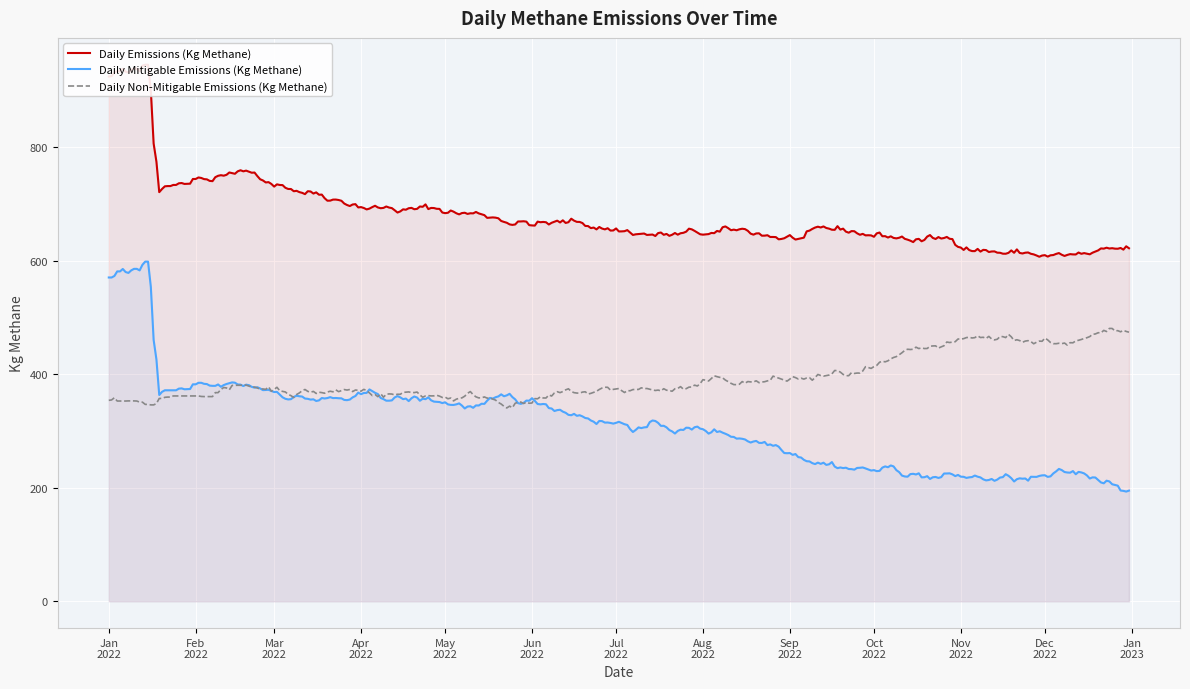

What is the highest value of the Daily Mitigable Emissions (Kg Methane) series?

598.2